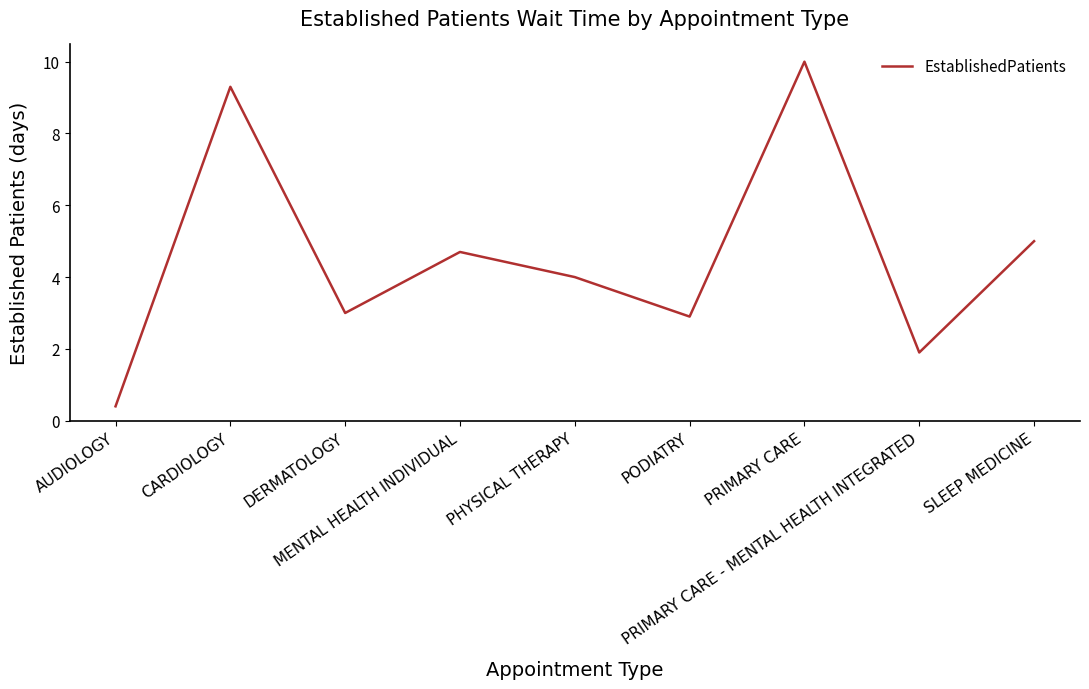

True or false: the data shows 1.2 at SLEEP MEDICINE.

False